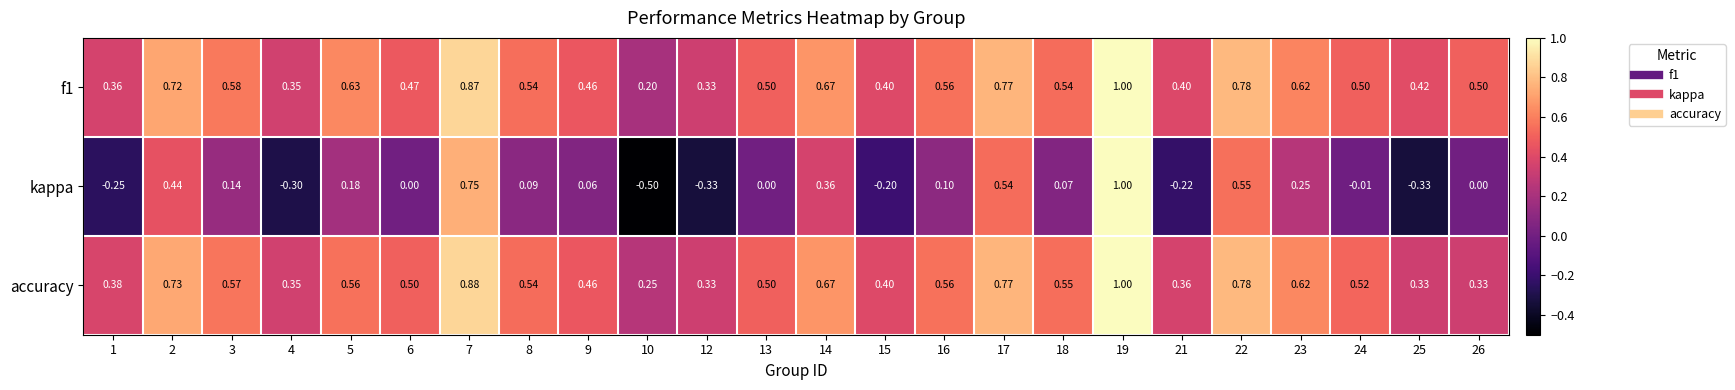

Which series changed the most between 2 and 7?

kappa